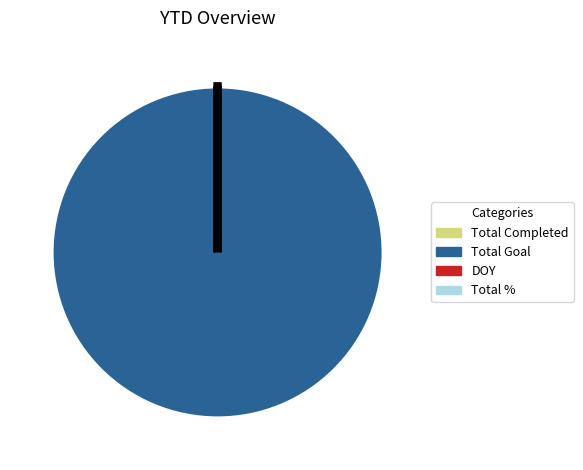

Is there a majority slice in this chart?

Yes